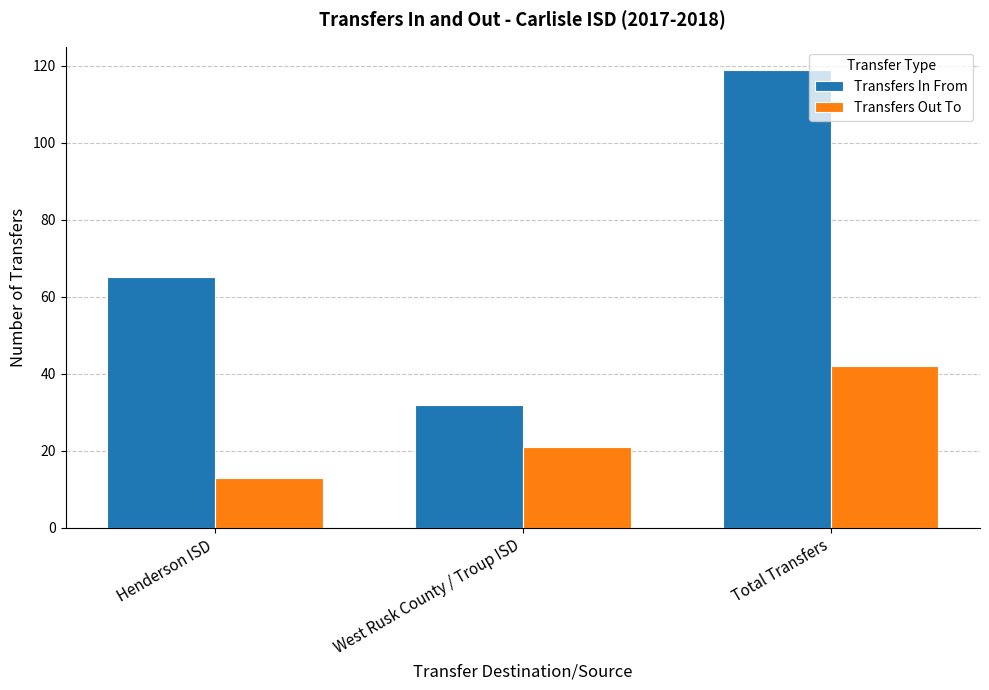

The Transfers Out To series shows 13 at Henderson ISD. True or false?

True